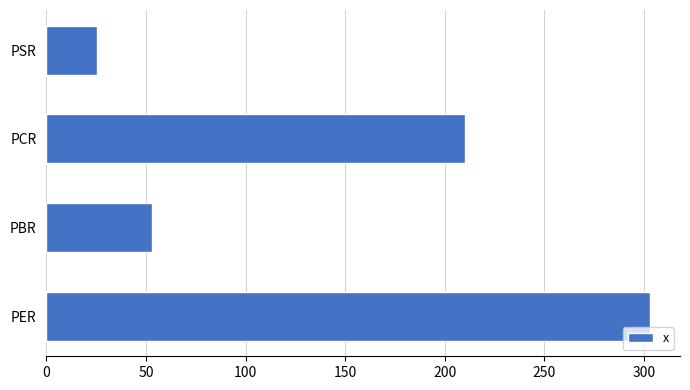

The chart shows a value of 53.0 at PBR. True or false?

True